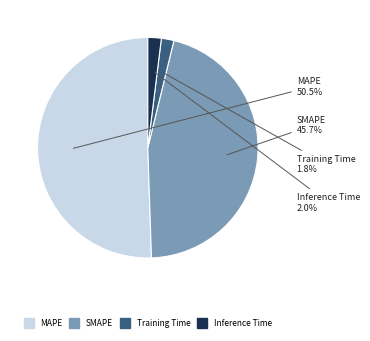

What percentage do Inference Time and Training Time together represent?

3.8%